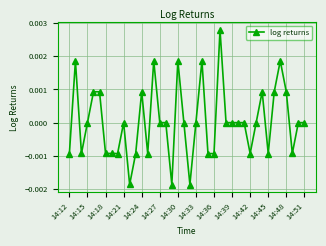

True or false: the data has more than 0 interior local peaks.

True